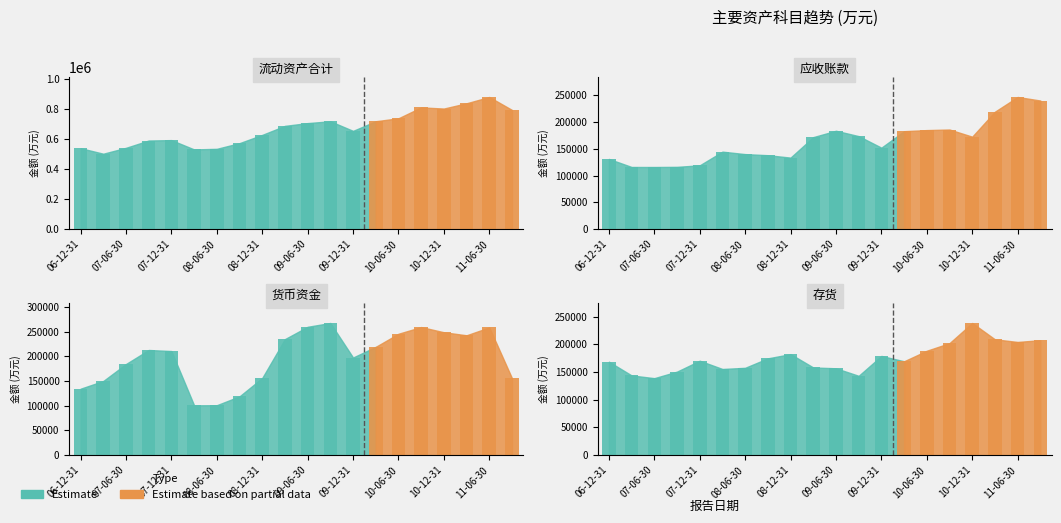

Does the chart contain any negative values?

No